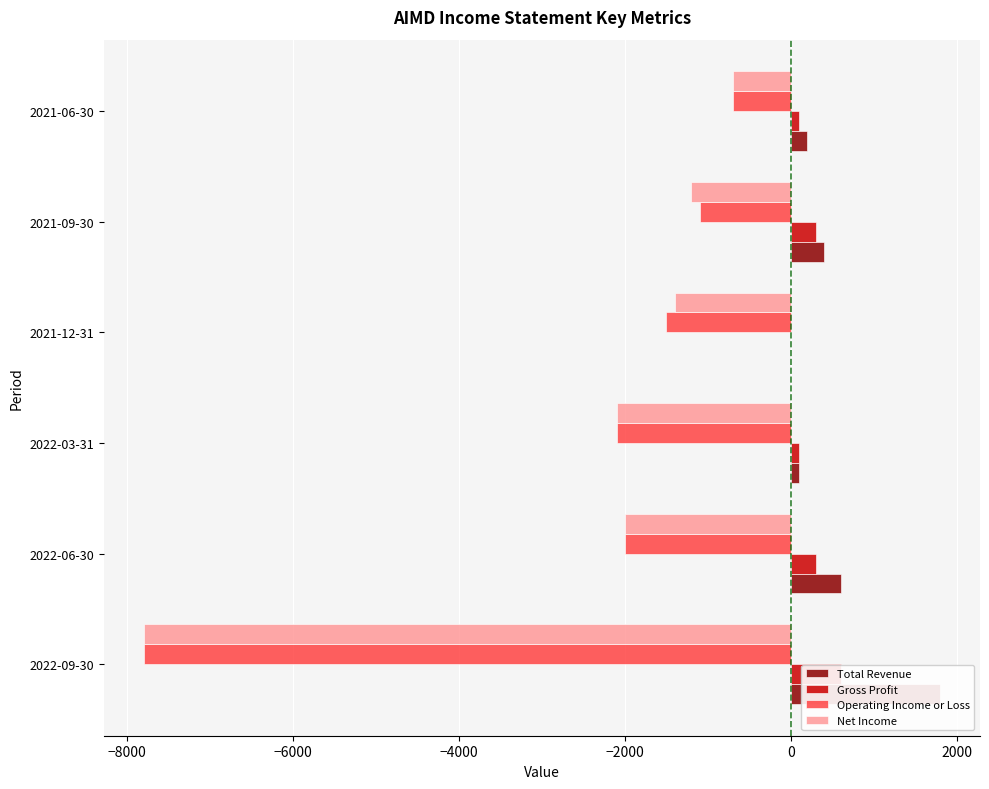

How many groups of bars are there?

6